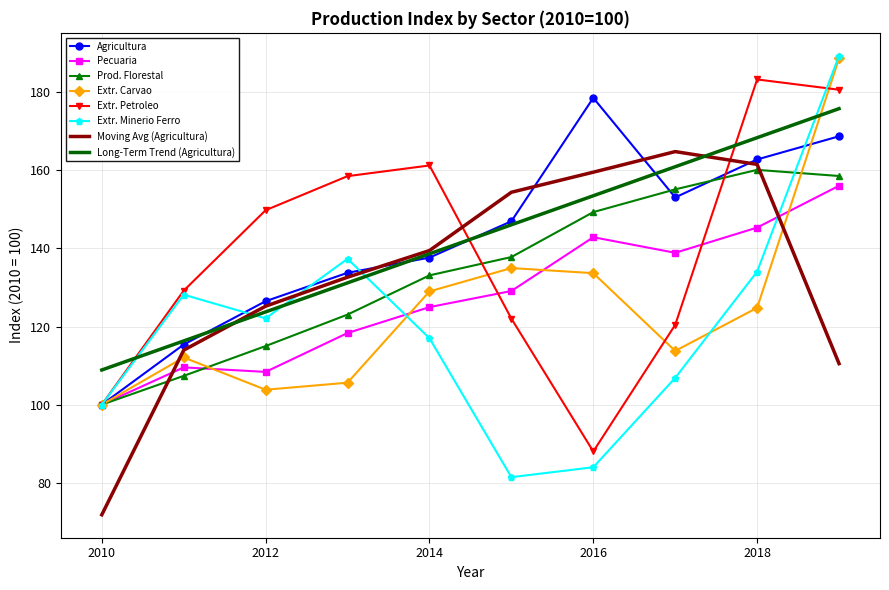

What is the minimum value shown in the chart?

71.8